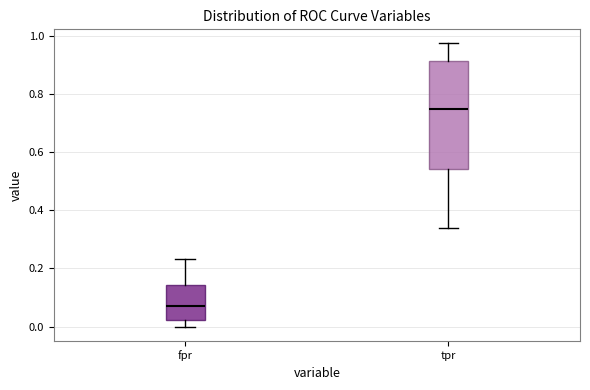

Reading left to right, read every box against the y-axis: the position of its median line, the range the box covers, and the ends of its whiskers. The values are not printed on the chart, so give them approximately, as read against the axis.

fpr: median 0.08, box 0.02 to 0.14, whiskers 0.00 to 0.24
tpr: median 0.74, box 0.54 to 0.92, whiskers 0.34 to 0.98